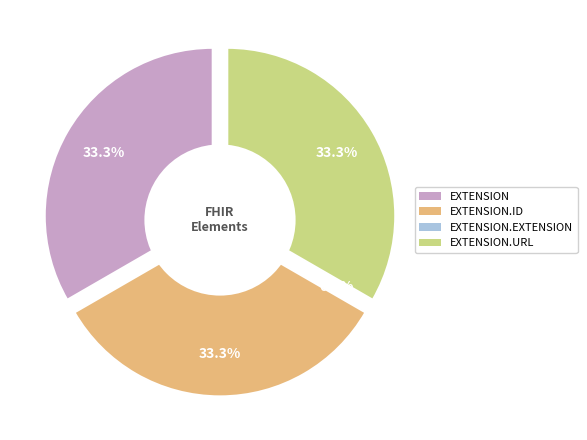

What is the smallest slice in the pie chart?

Extension.extension